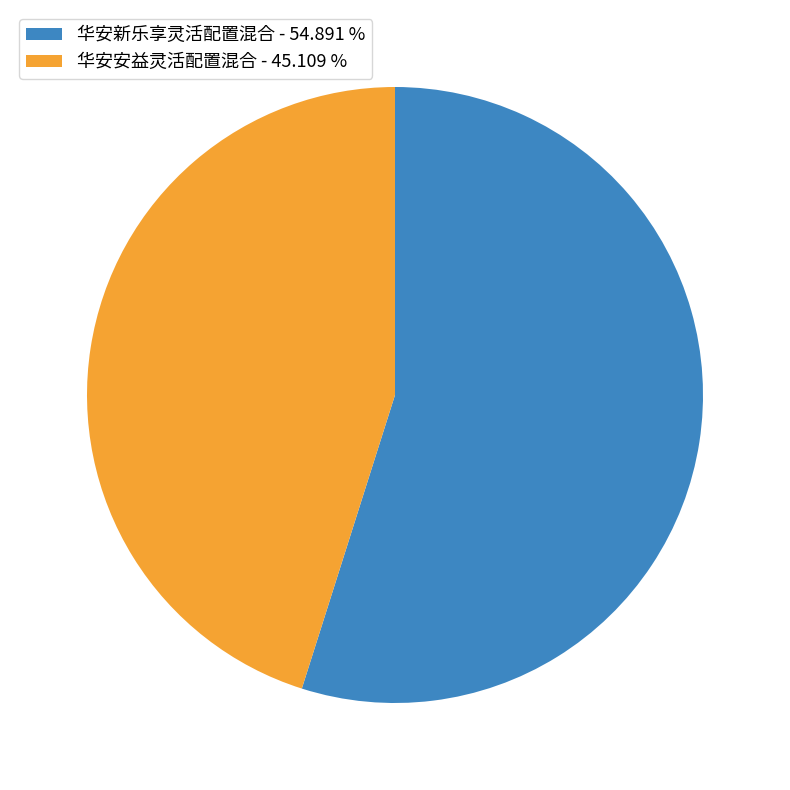

Is the sum of 华安安益灵活配置混合 - 45.109 % and 华安新乐享灵活配置混合 - 54.891 % greater than half?

Yes